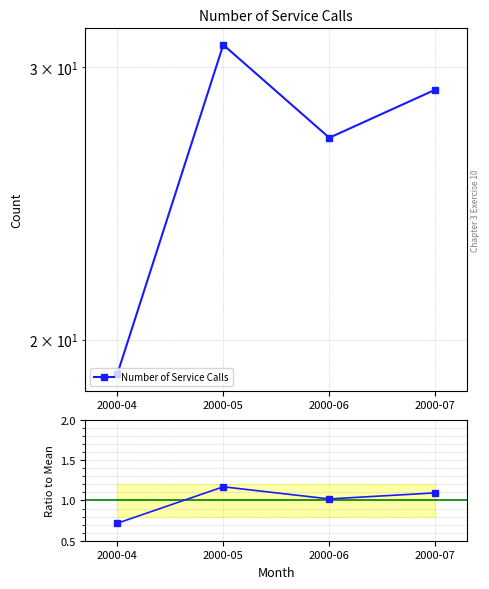

How many data points in Number of Service Calls are less than 29?

2